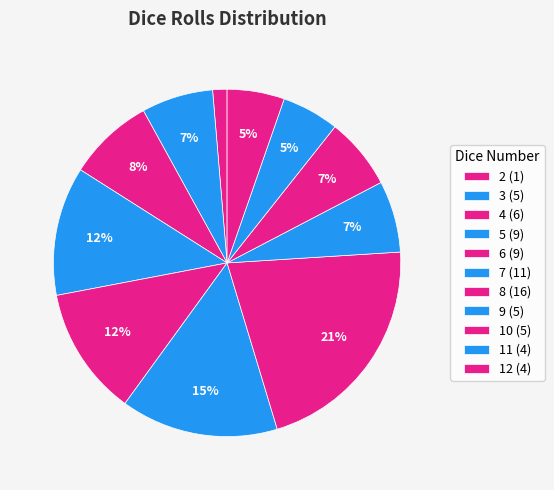

Which slice is the smallest?

2